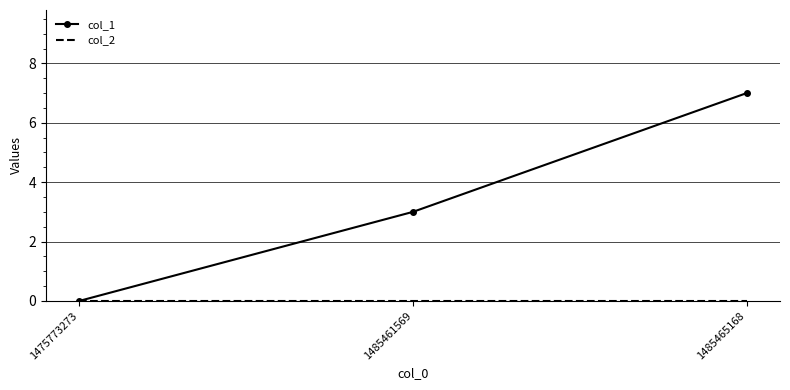

Which series has the largest total across all categories?

col_1